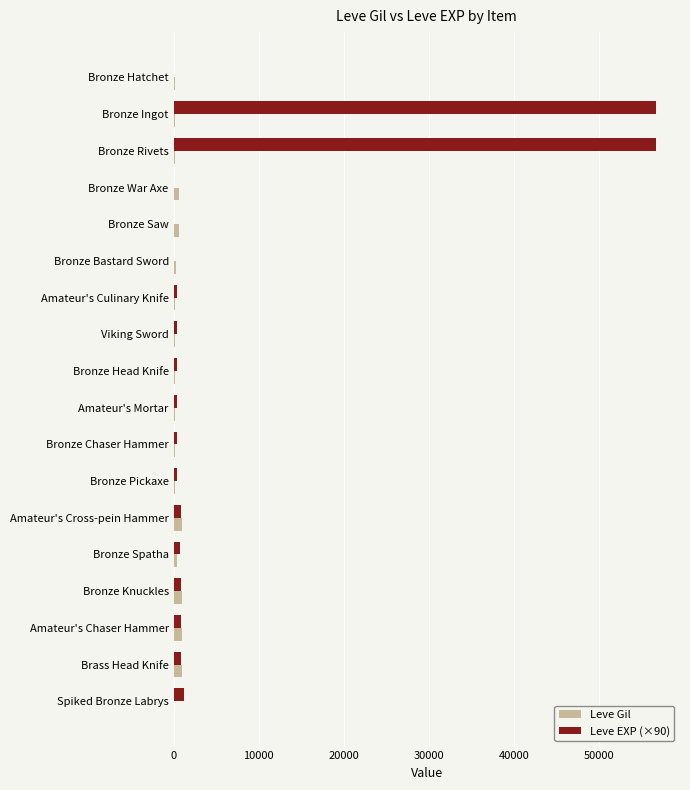

Which series has the largest total across all categories?

Leve EXP (×90)